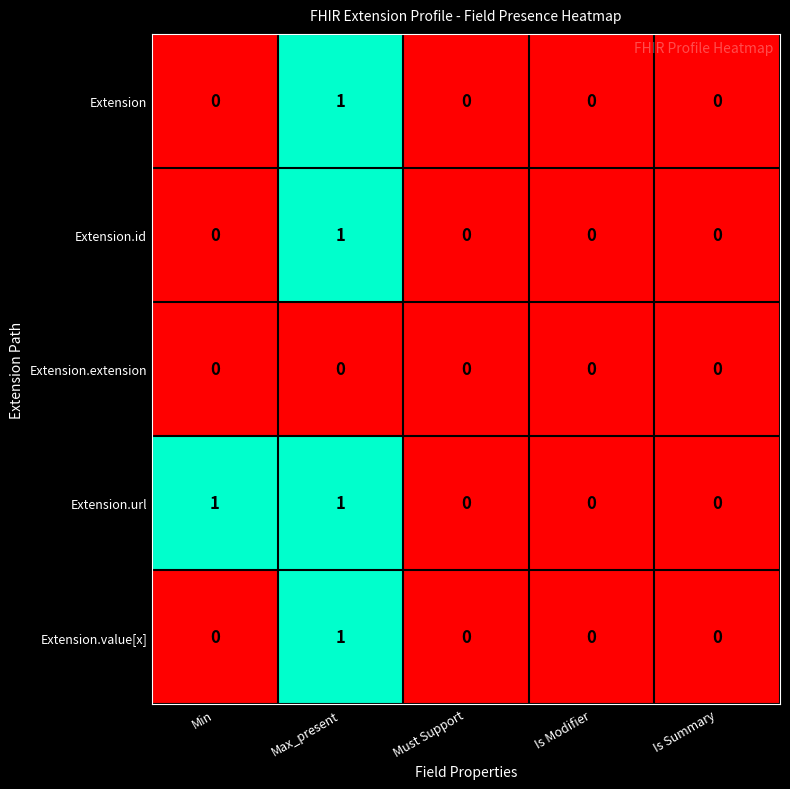

Which series has the largest total across all categories?

Extension.url